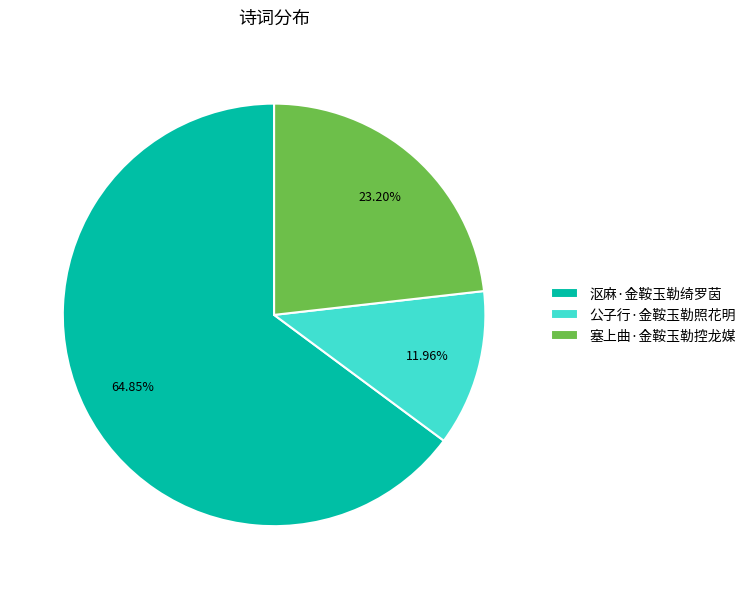

To the nearest percent, what is the average slice percentage?

33%